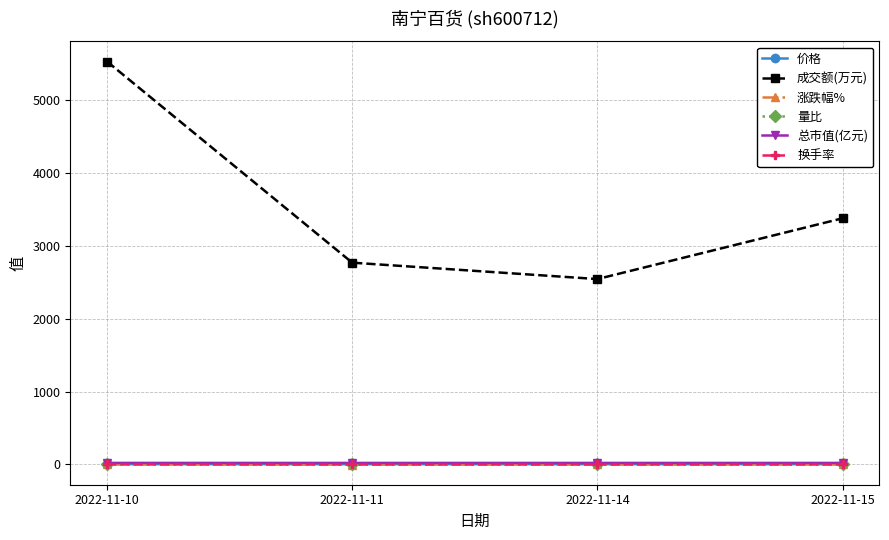

How many series are shown in this chart?

6